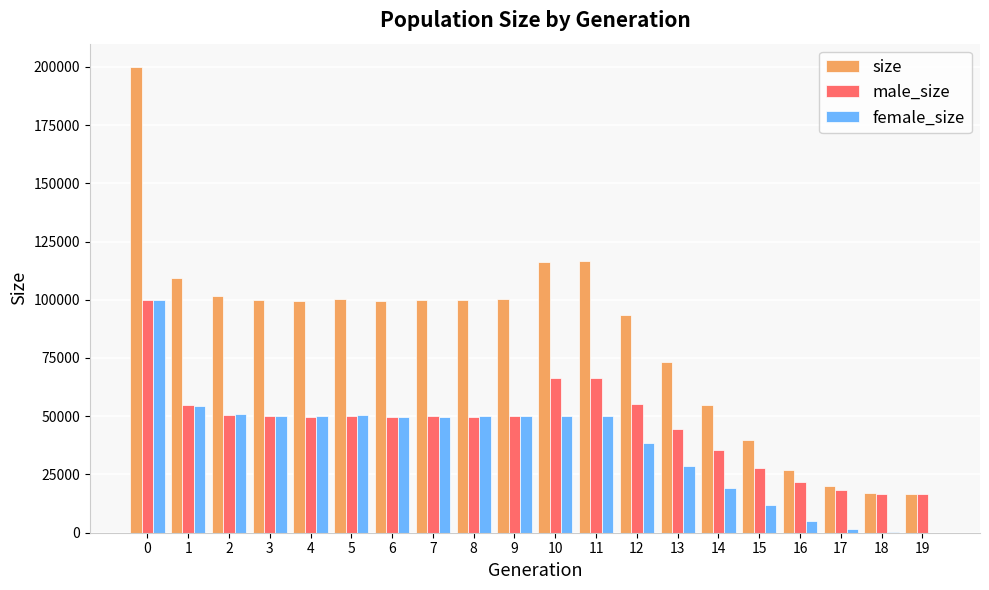

Which series has the widest spread of values?

size